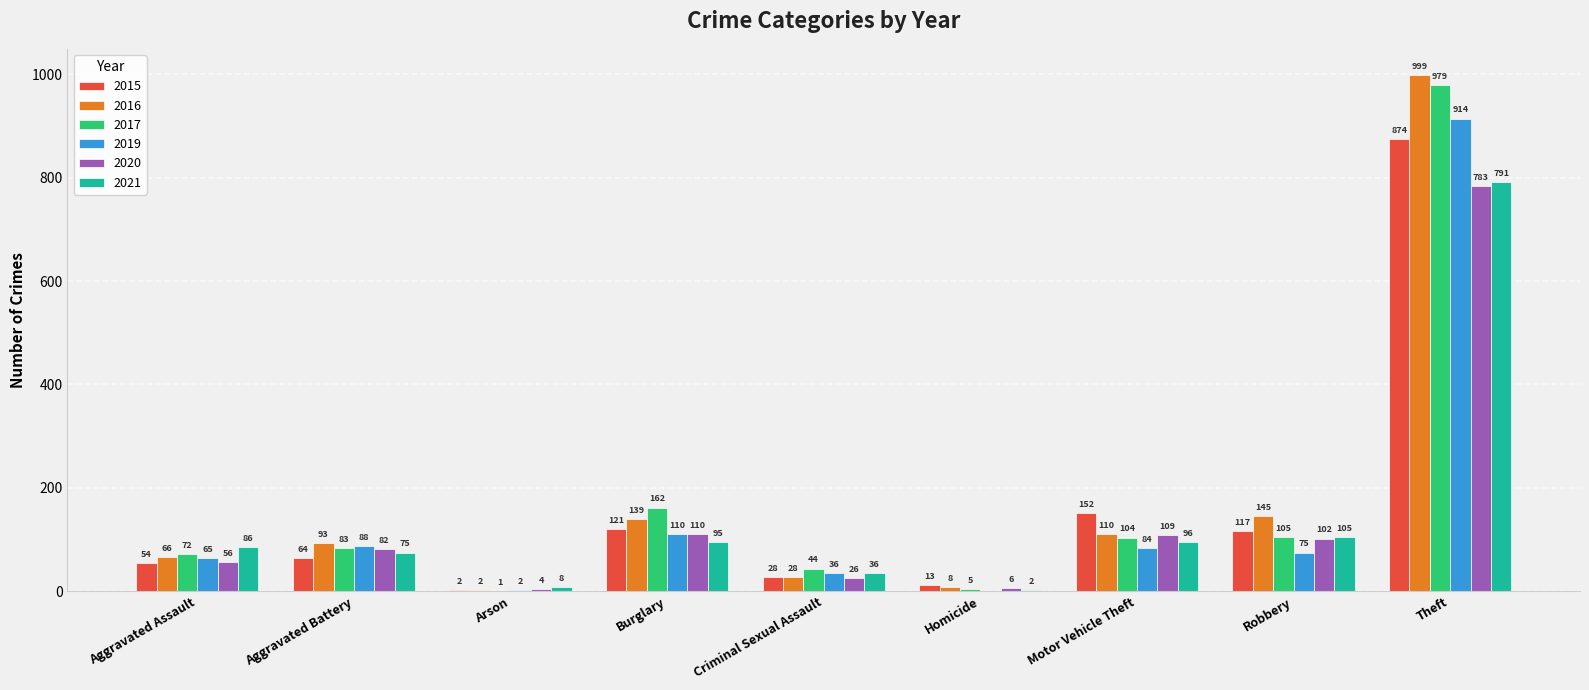

What is the spread (max minus min) of values at Homicide?

13